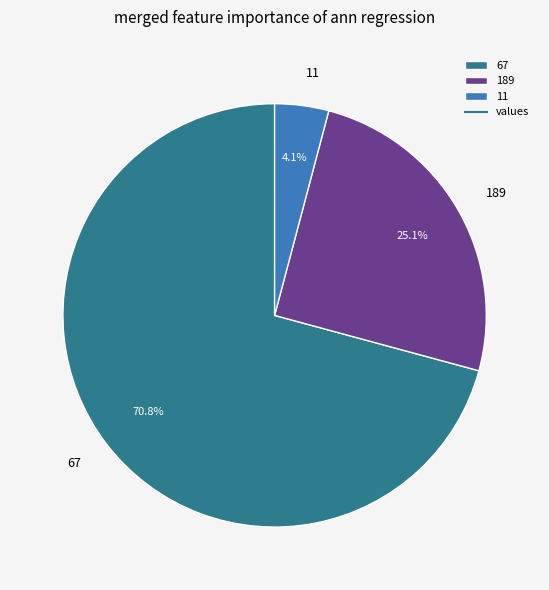

Rank the categories by value from lowest to highest.

11, 189, 67